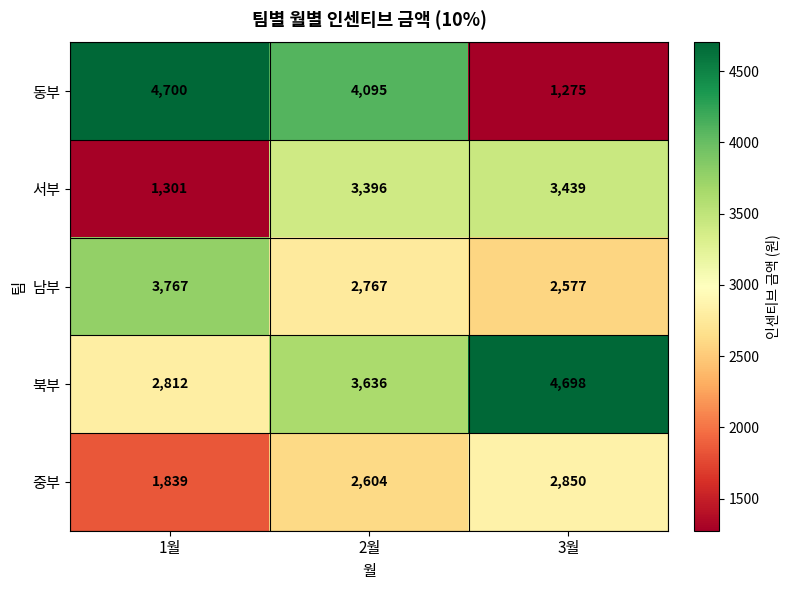

Is the value of 동부 at 2월 greater than the value of 남부 at 2월?

Yes